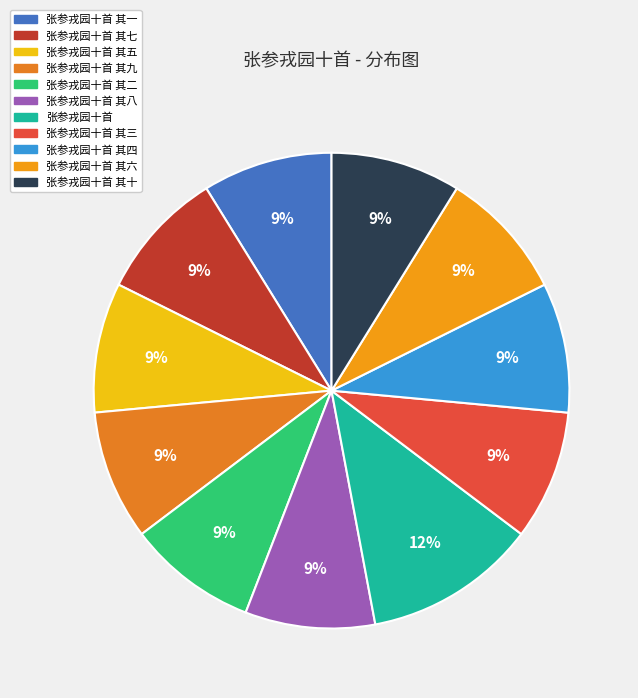

Count the number of slices in the pie.

11